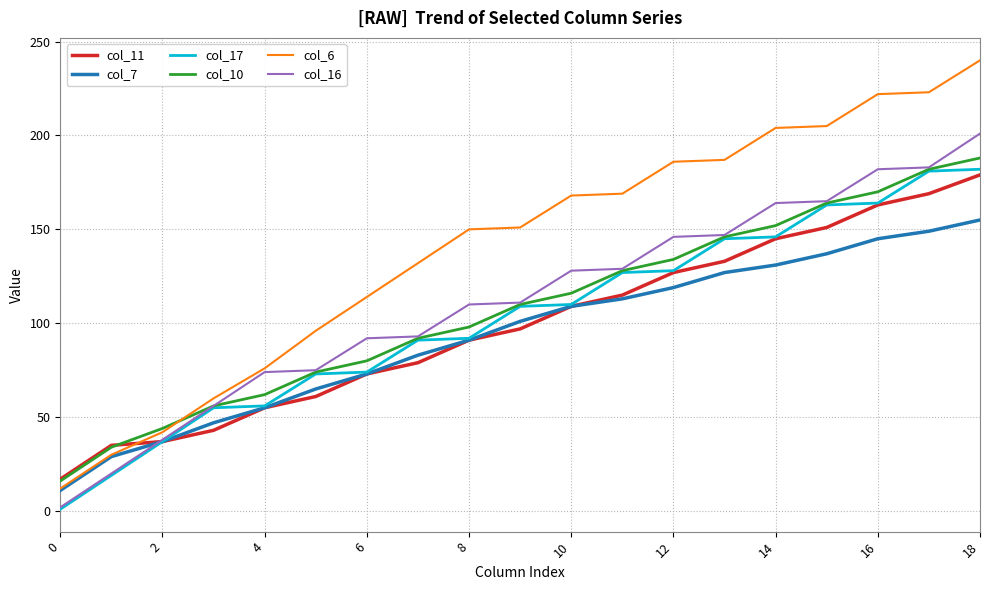

What is the highest value of the col_7 series?

155